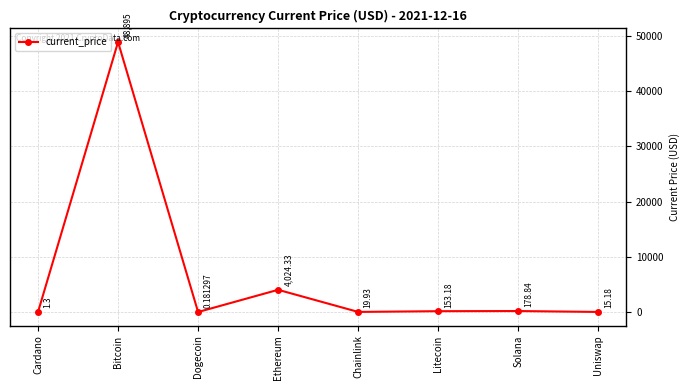

Where is the data nearest to the value 24447?

Ethereum